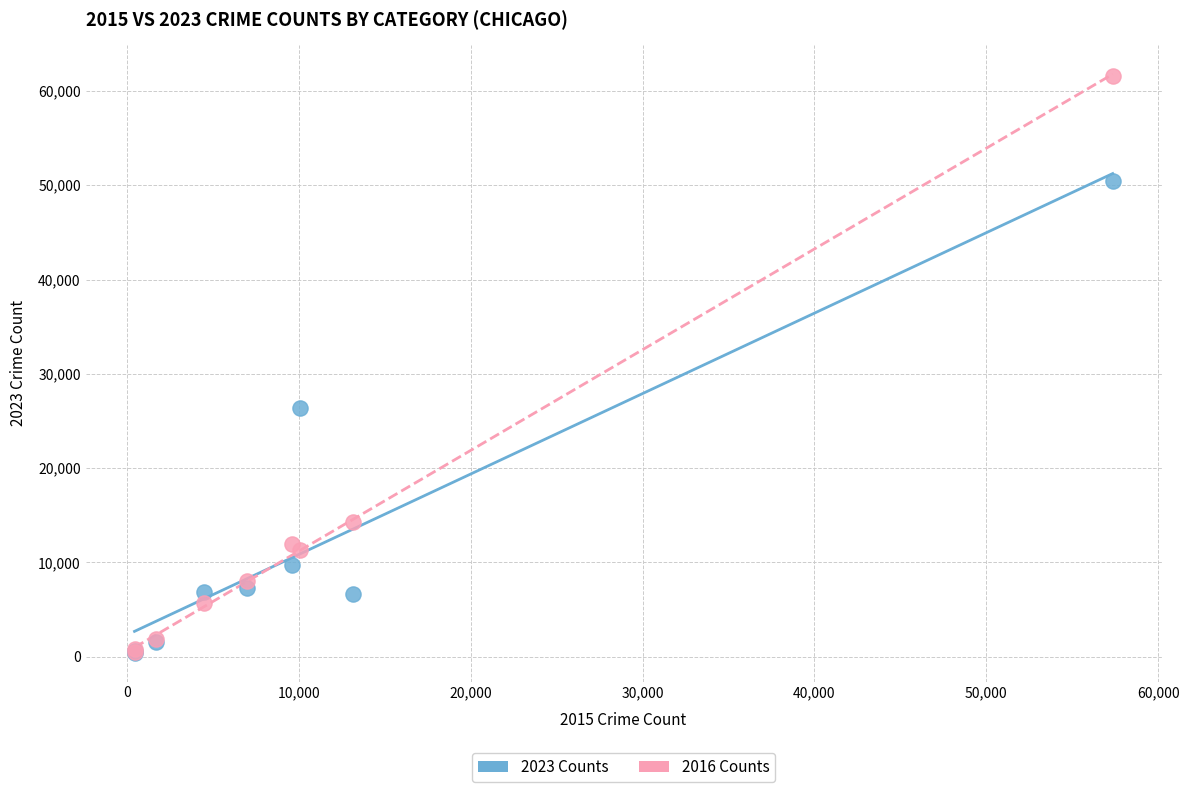

Across all series, what Y value is closest to 31034?

26345